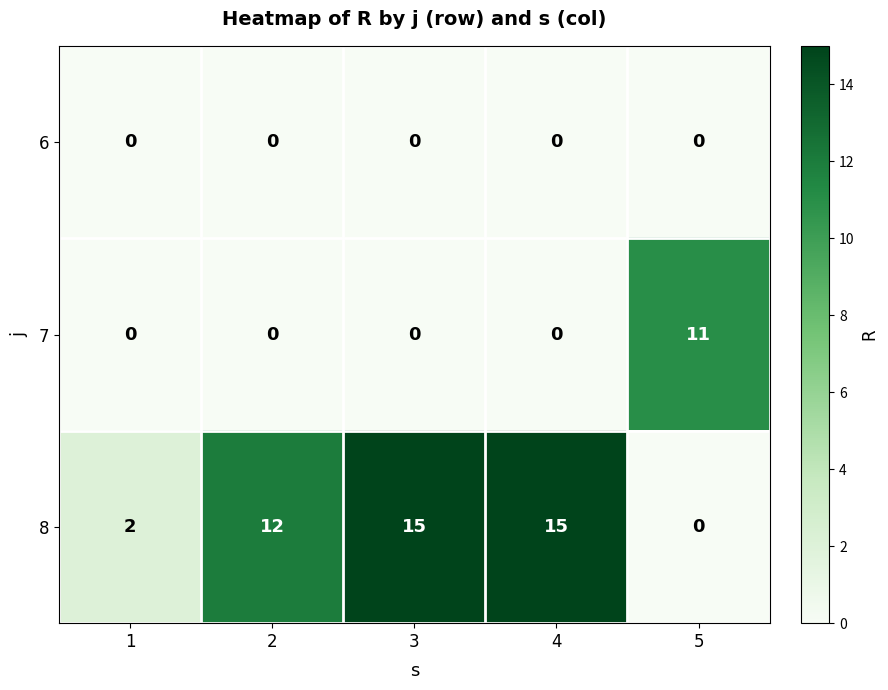

What is the sum of the 8 values at 1 and 3?

17